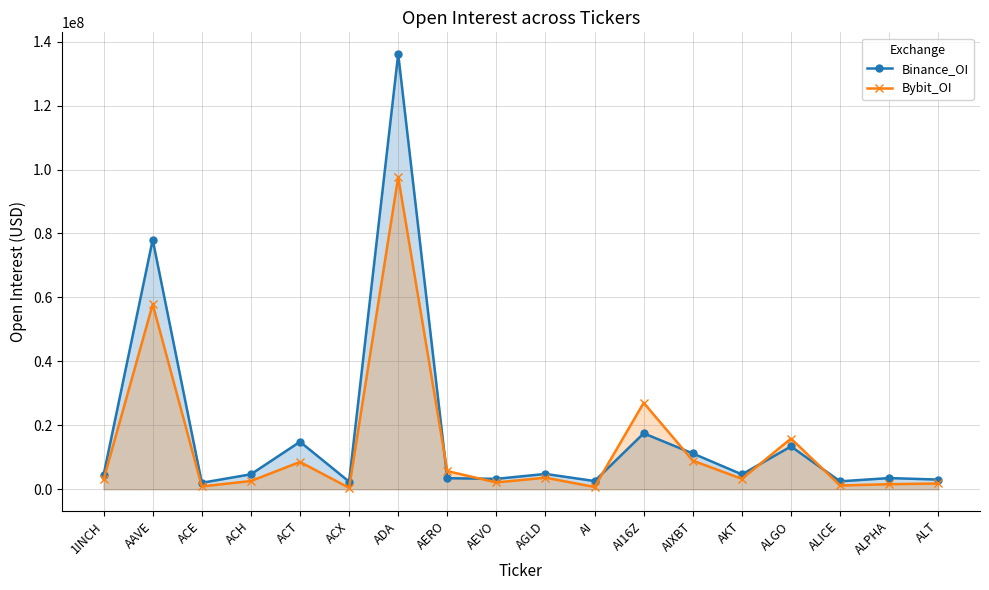

How many intersections are there between Bybit_OI and Binance_OI?

6